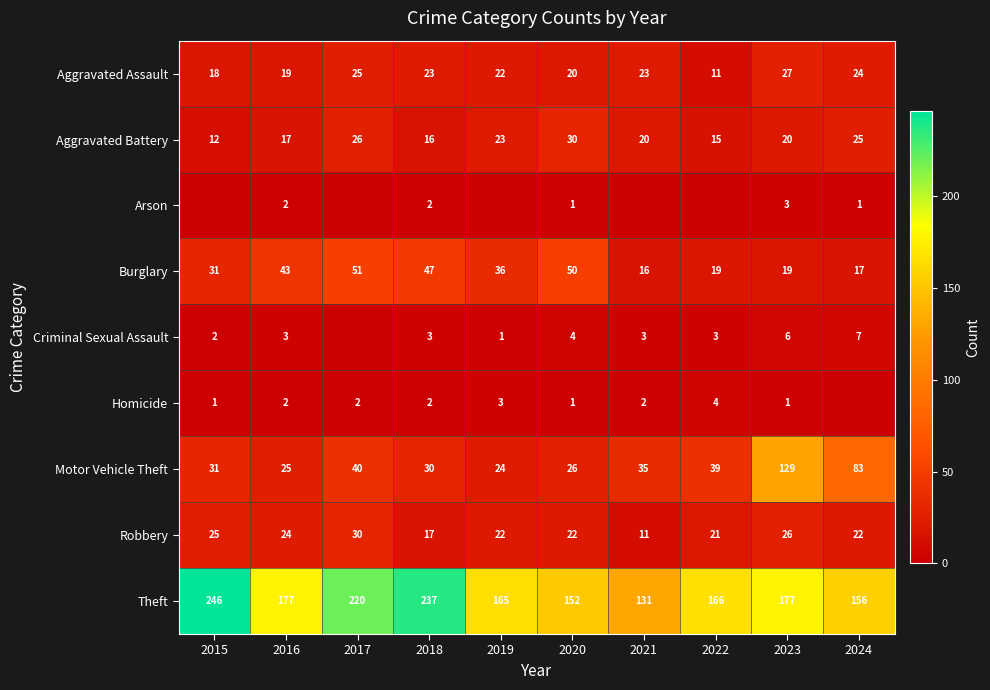

What is the highest value of the Robbery series?

30